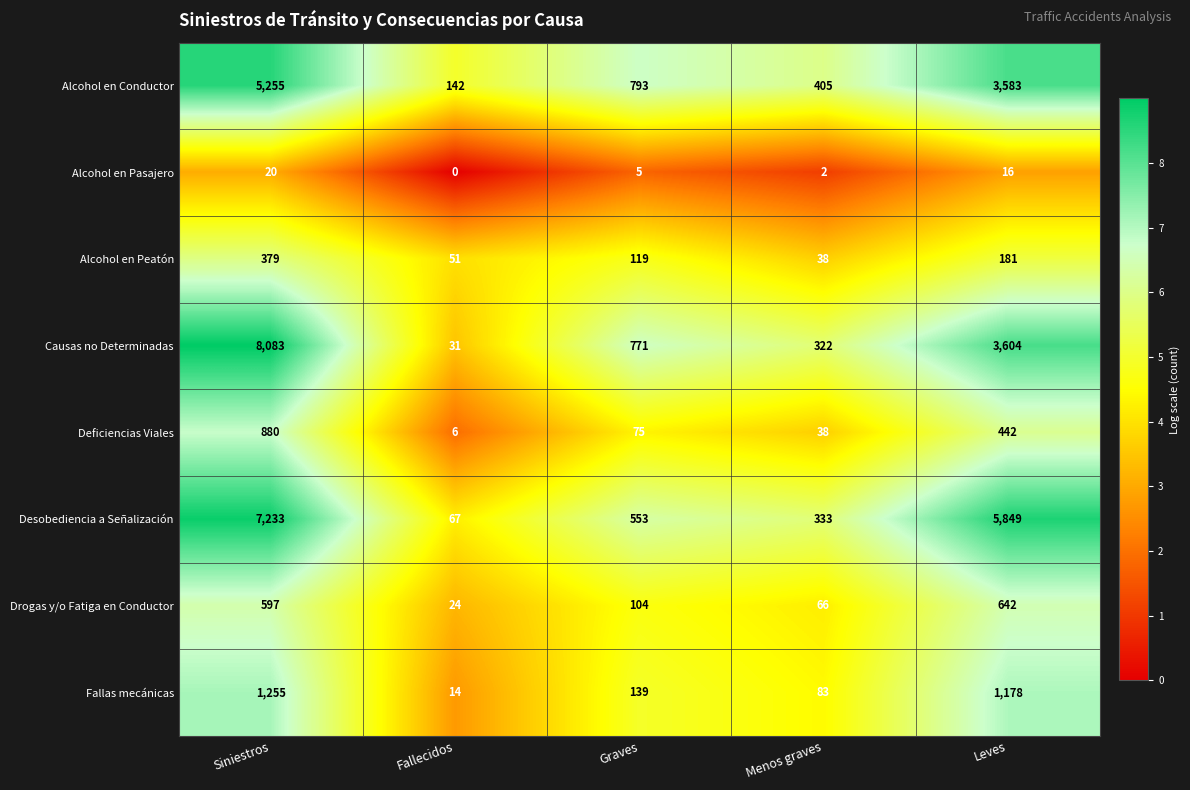

Count the number of data series in this chart.

8